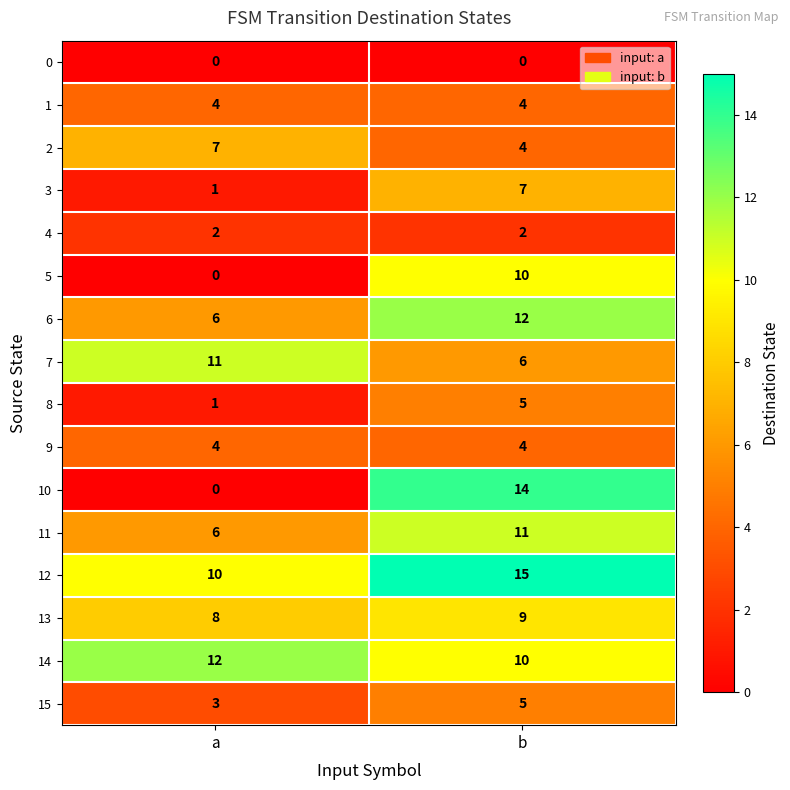

Is it true that 11 equals 10 at a?

False